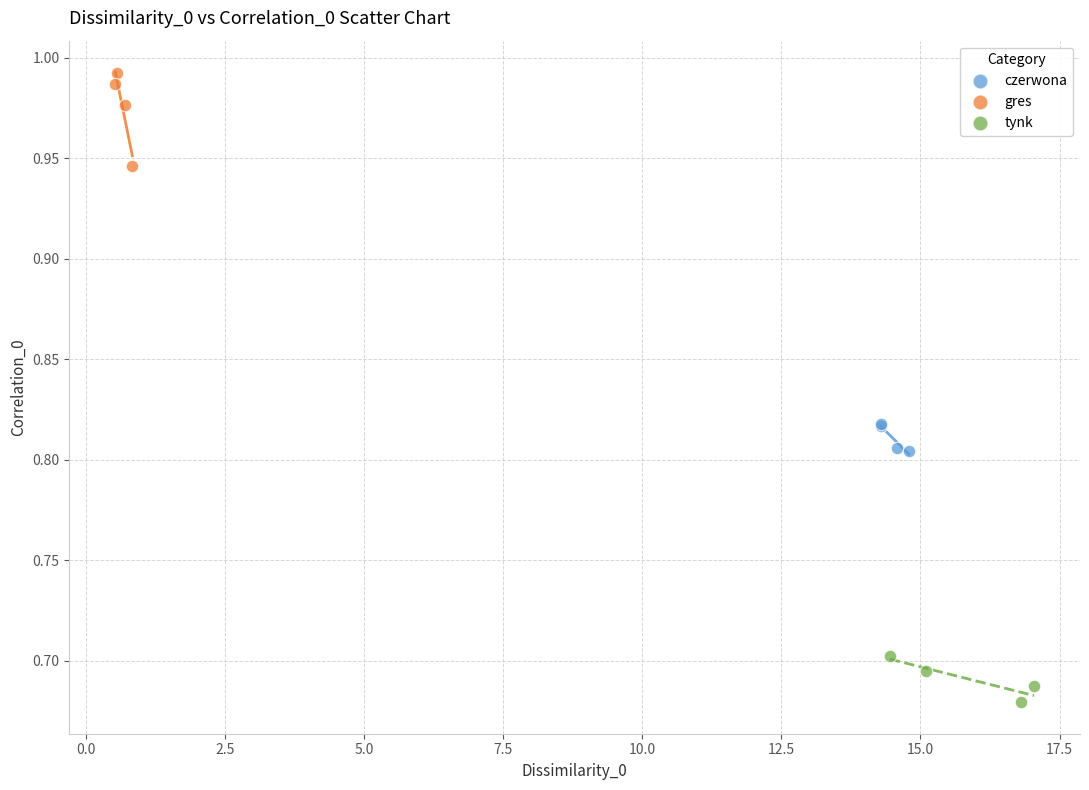

Which series reaches the maximum Y coordinate?

gres